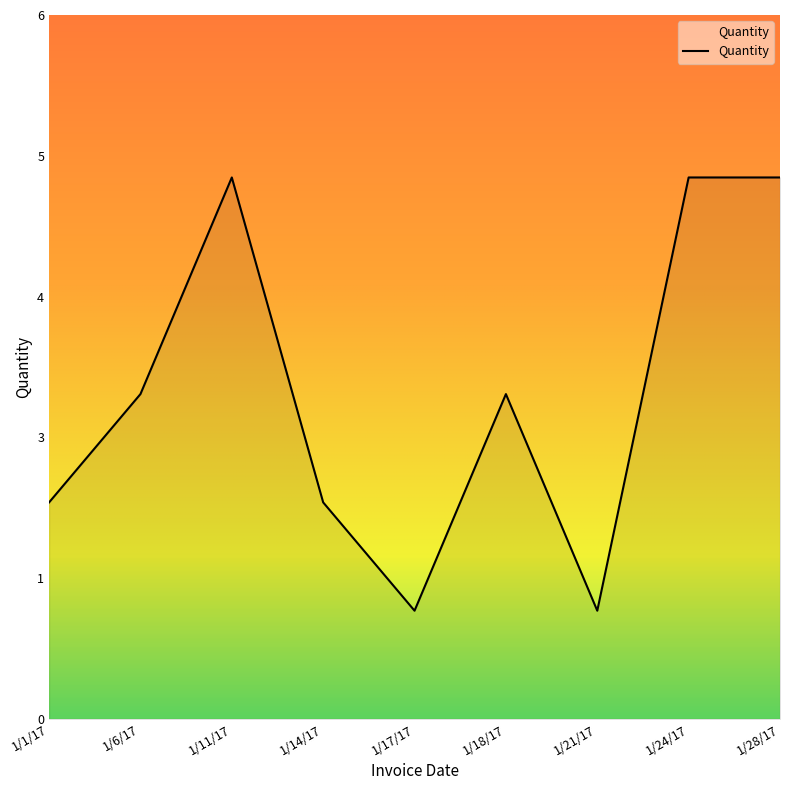

Is this an area chart (filled region under the line)?

Yes